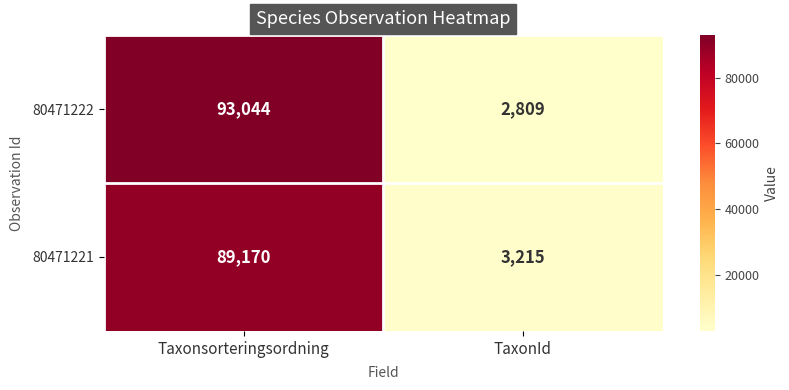

What is the sum of the 80471222 values at Taxonsorteringsordning and TaxonId?

95853